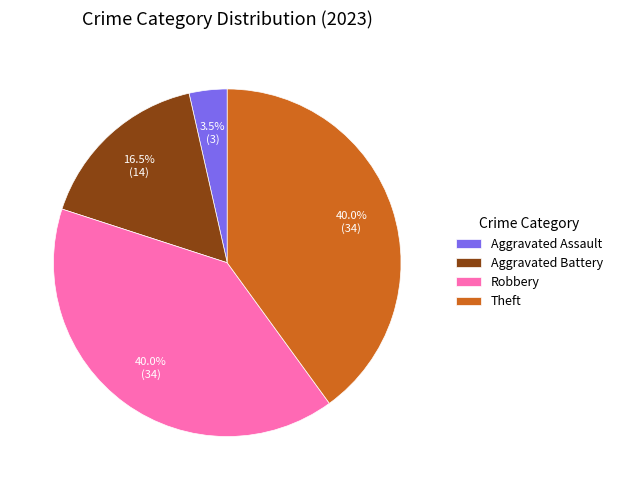

Approximately how many times larger is the value at Aggravated Battery compared to Theft?

0.4